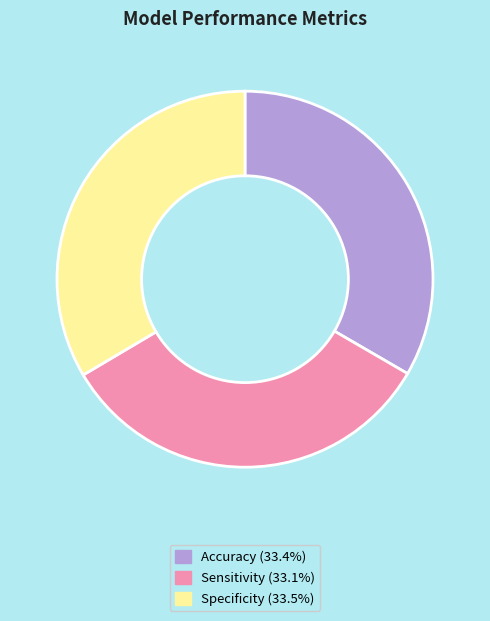

How many slices are in this pie chart?

3